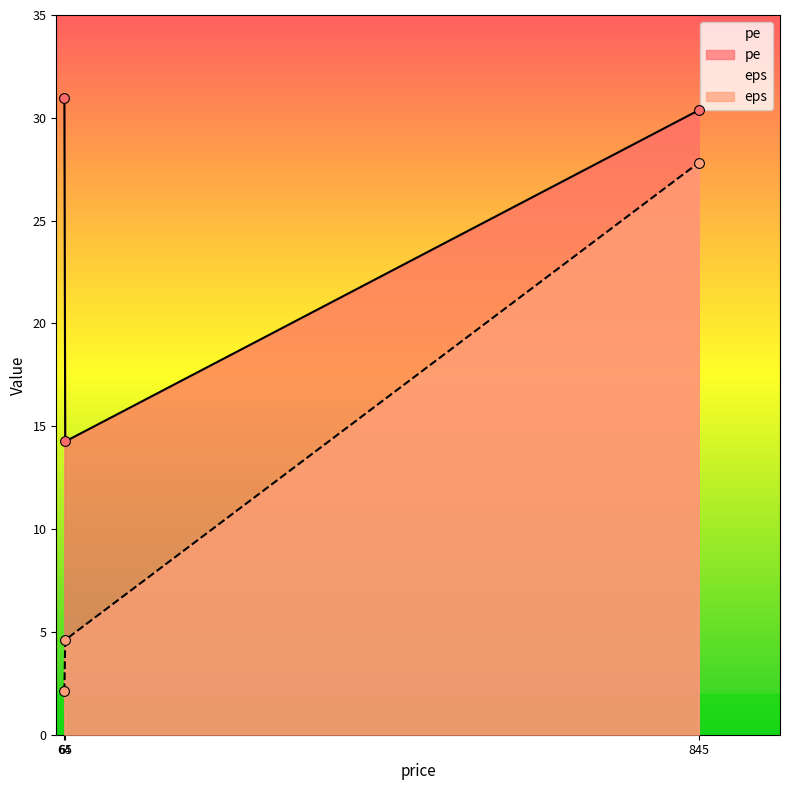

Which series has the widest spread of values?

eps